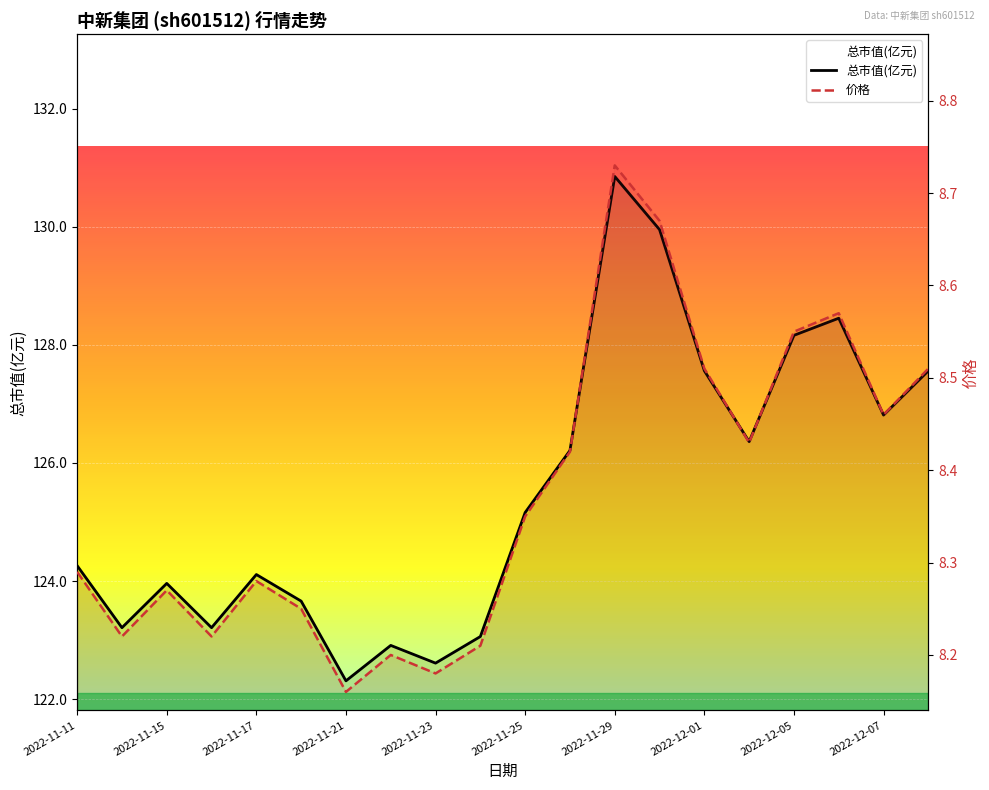

Between 2022-11-11 and 2022-11-15, which series saw the biggest shift?

总市值(亿元)